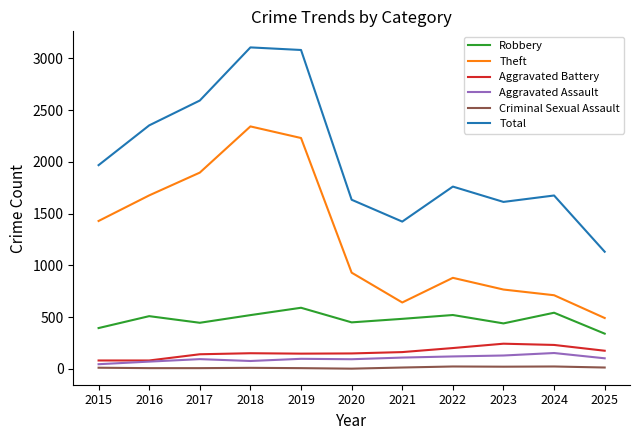

How many categories are shown in the chart?

11